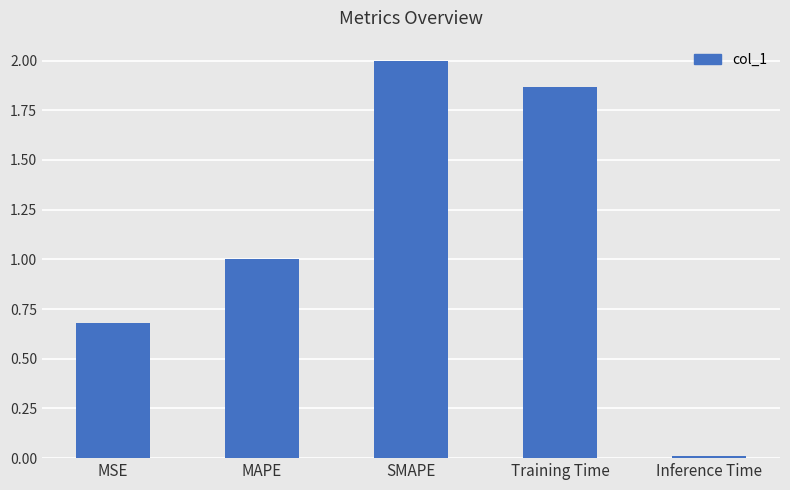

Which label corresponds to the smallest value in the chart?

Inference Time